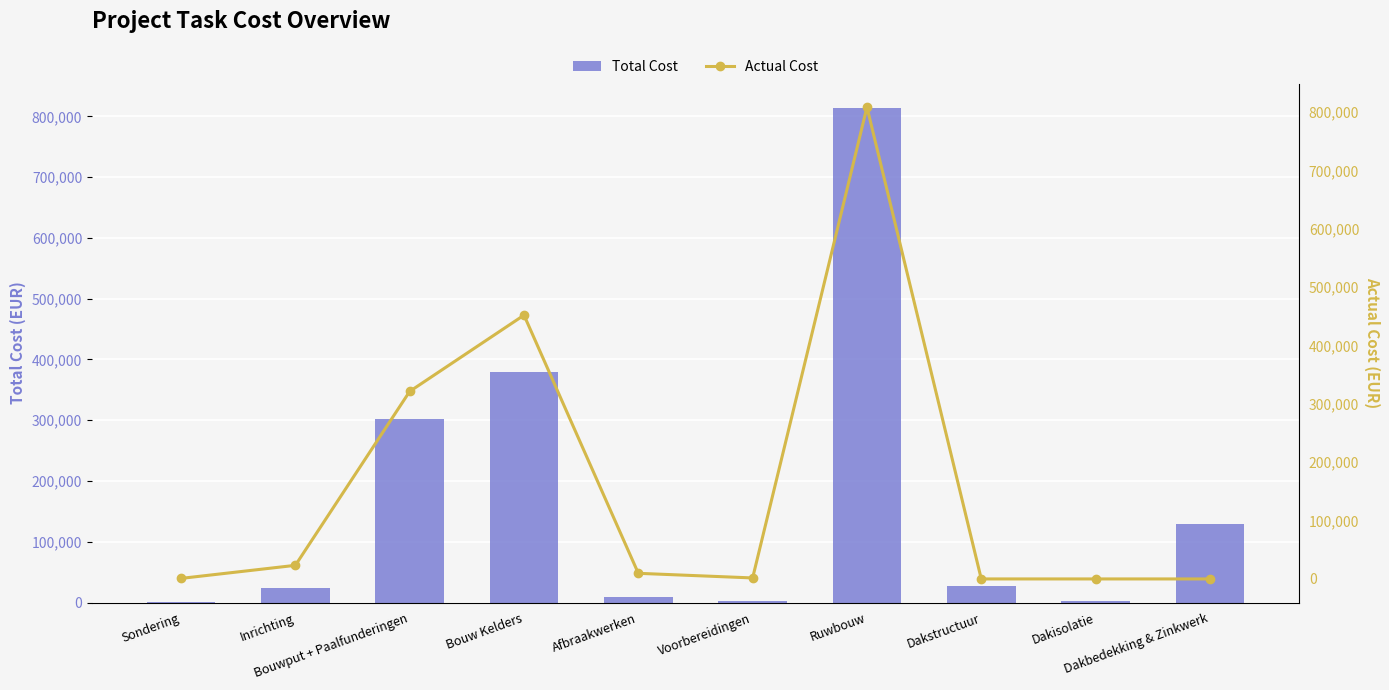

What is the difference between the maximum and second lowest values in the Total Cost series?

811770.3